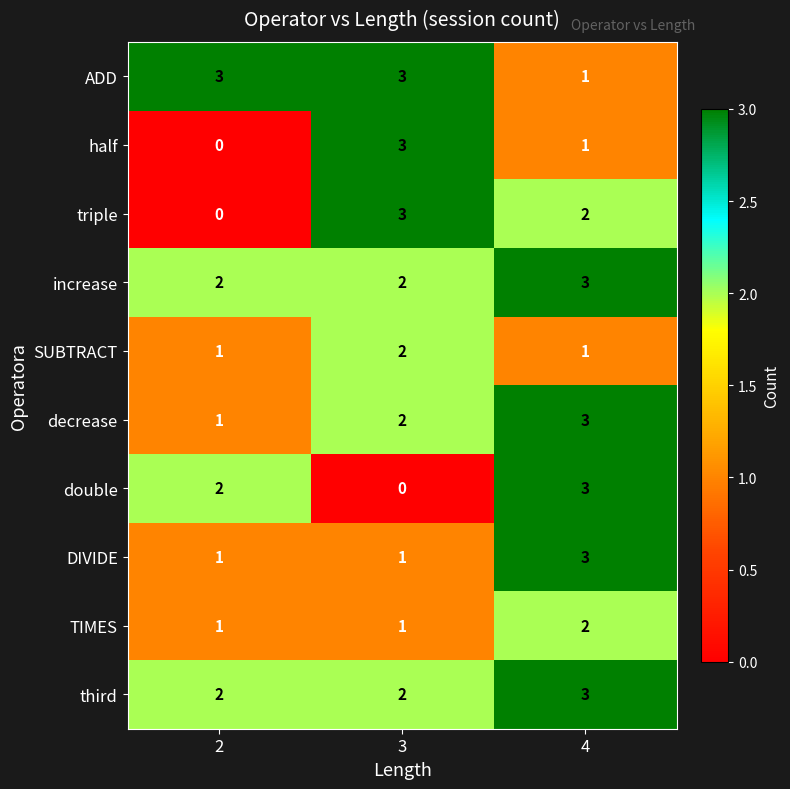

The SUBTRACT series shows 3 at 3. True or false?

False